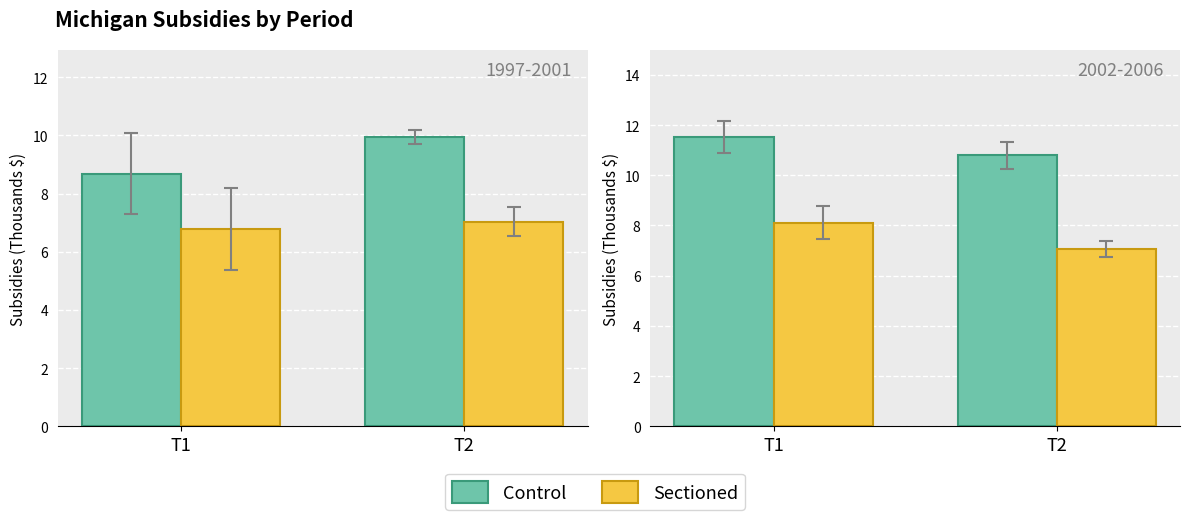

At which label is Control closest to 11?

T2